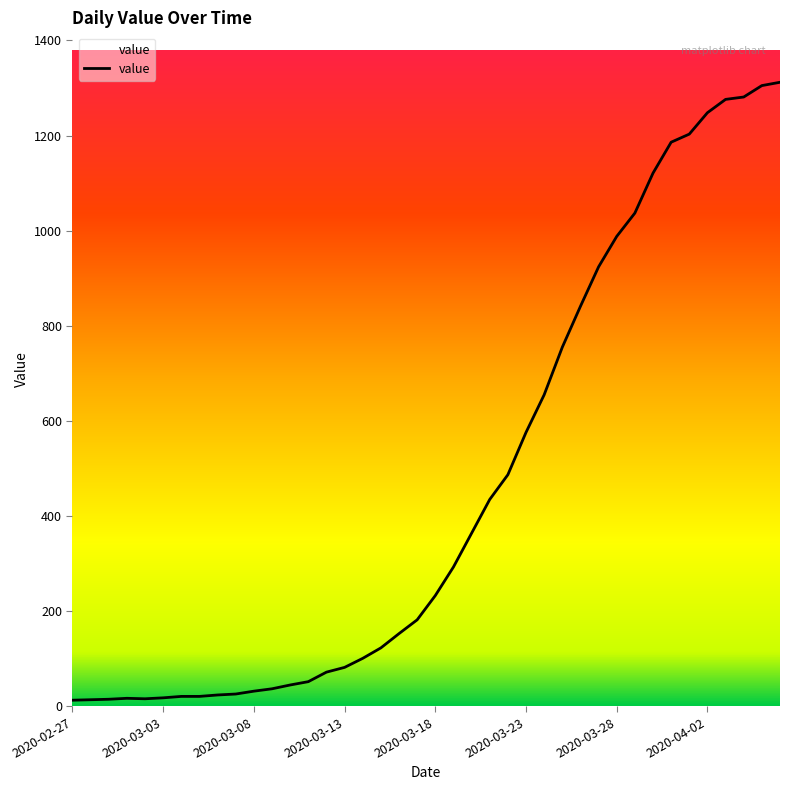

What is the difference between the maximum and minimum values?

1299